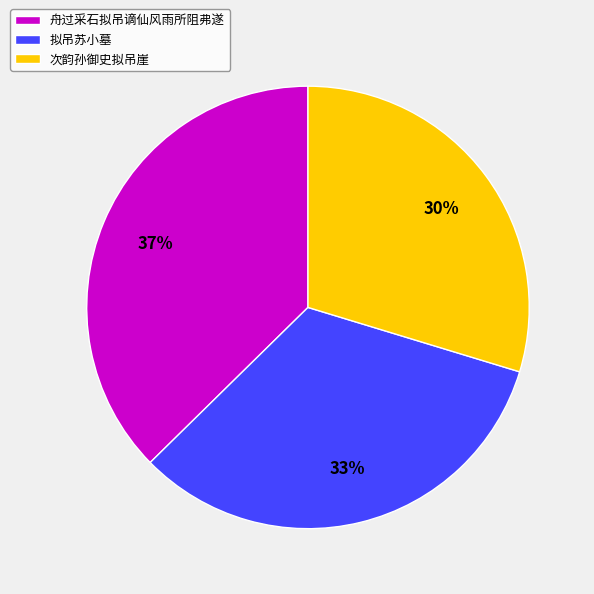

To the nearest percent, what portion does 次韵孙御史拟吊崖 represent?

30%